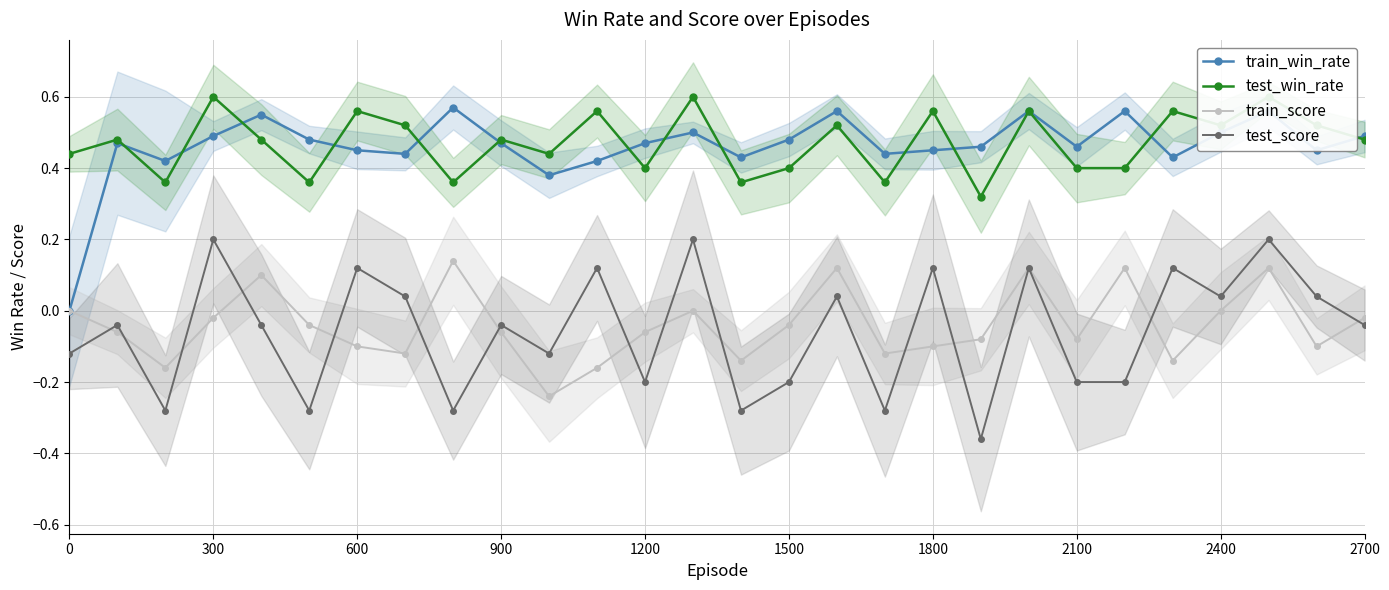

In test_score, how many points are higher than both neighbors (excluding endpoints)?

11